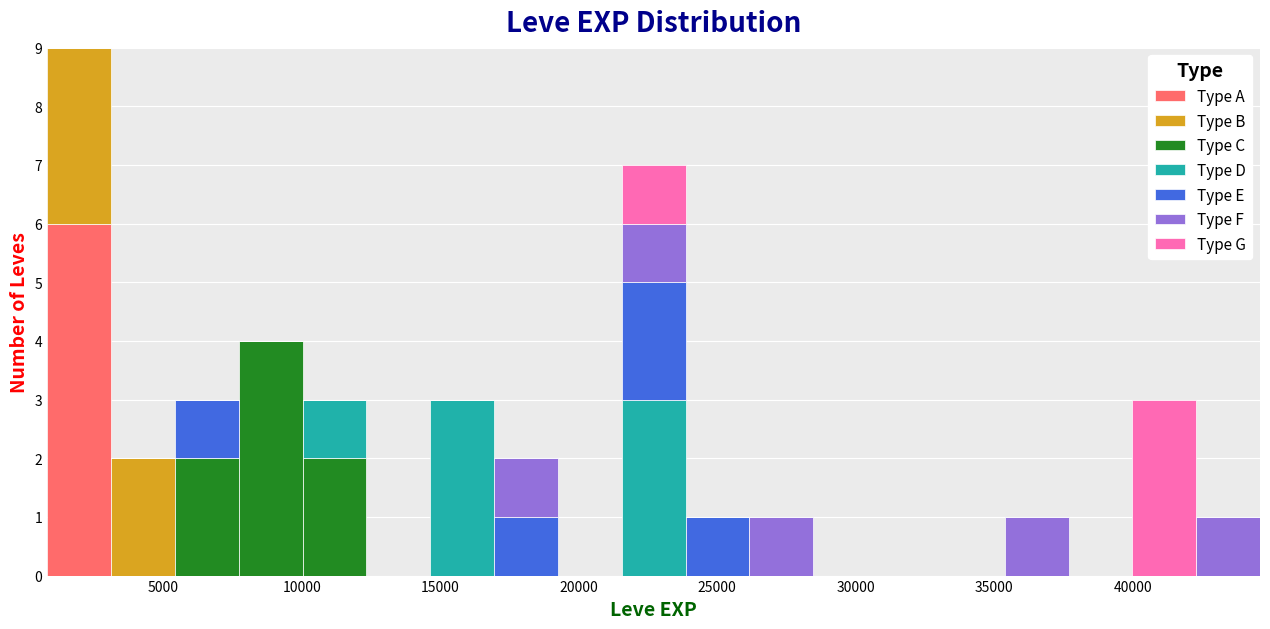

Reading left to right, transcribe this chart: for each stacked bar, give the range it covers on the x-axis and its total height. Neither the bar edges nor the heights are printed on the chart, so give them approximately, as read against the axes.

1000 to 3000: 9
3000 to 5500: 2
5500 to 7500: 3
7500 to 10000: 4
10000 to 12500: 3
12500 to 14500: 0
14500 to 17000: 3
17000 to 19000: 2
19000 to 21500: 0
21500 to 24000: 7
24000 to 26000: 1
26000 to 28500: 1
28500 to 31000: 0
31000 to 33000: 0
33000 to 35500: 0
35500 to 37500: 1
37500 to 40000: 0
40000 to 42500: 3
42500 to 44500: 1